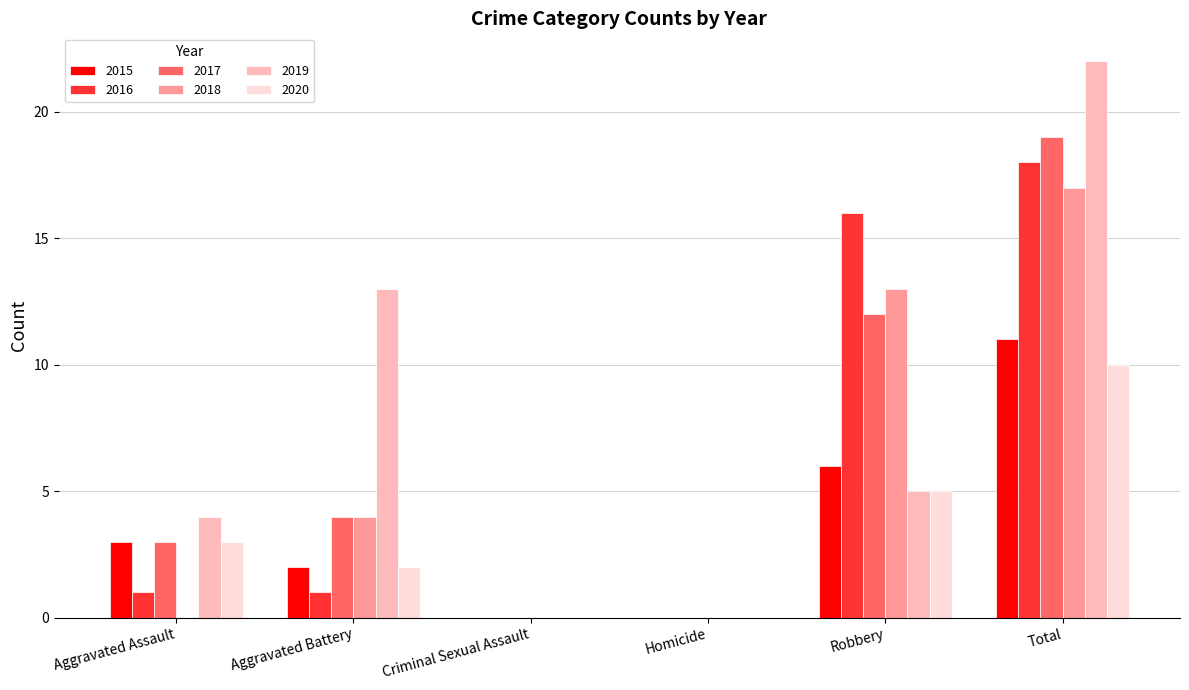

Which category has the highest value in the 2018 series?

Total